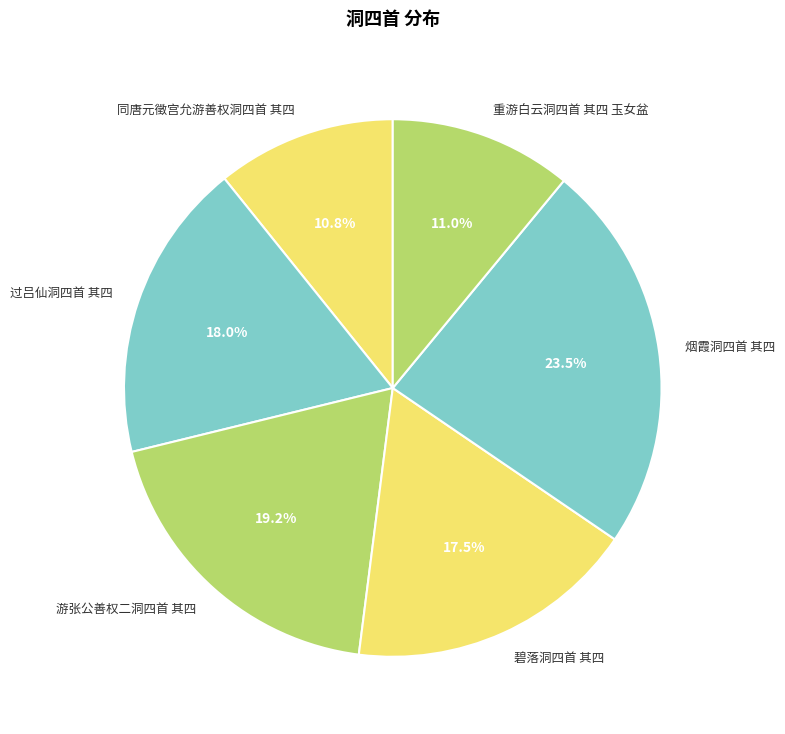

Combined, do 同唐元徵宫允游善权洞四首 其四 and 重游白云洞四首 其四 玉女盆 account for over 50%?

No